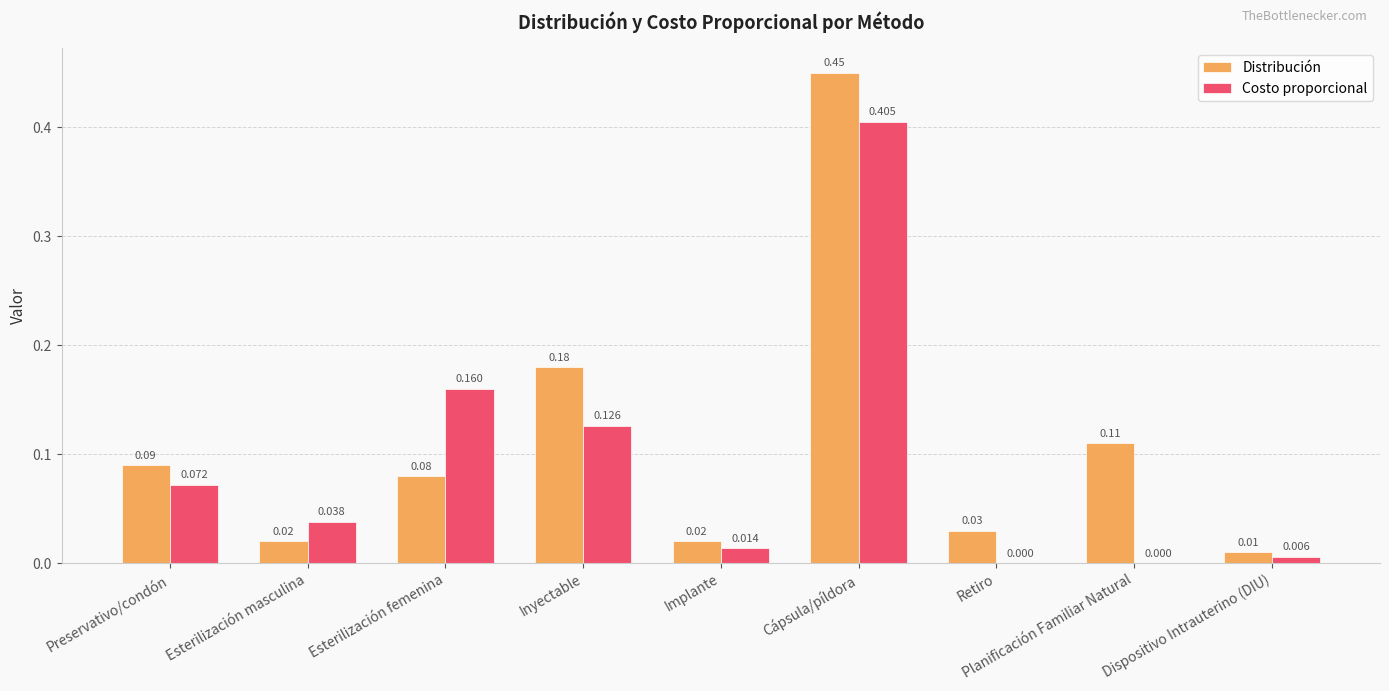

Between Inyectable and Implante, which series saw the biggest shift?

Distribución